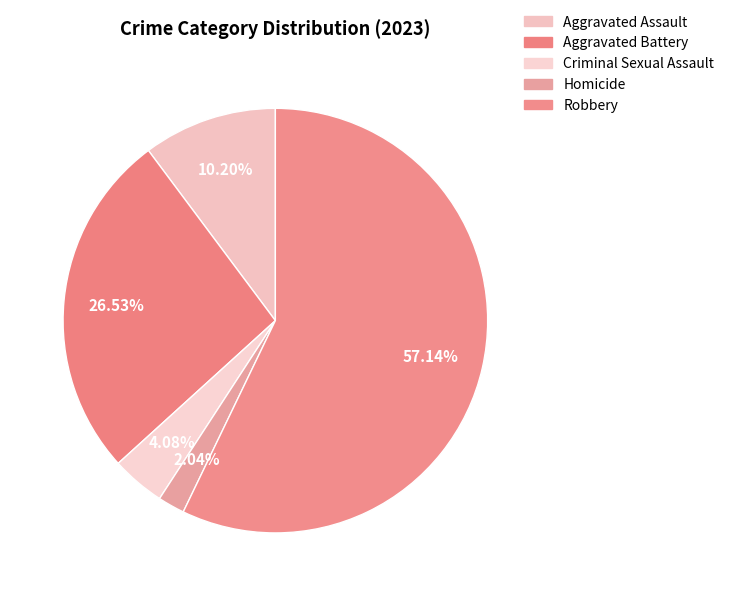

Count the number of slices in the pie.

5